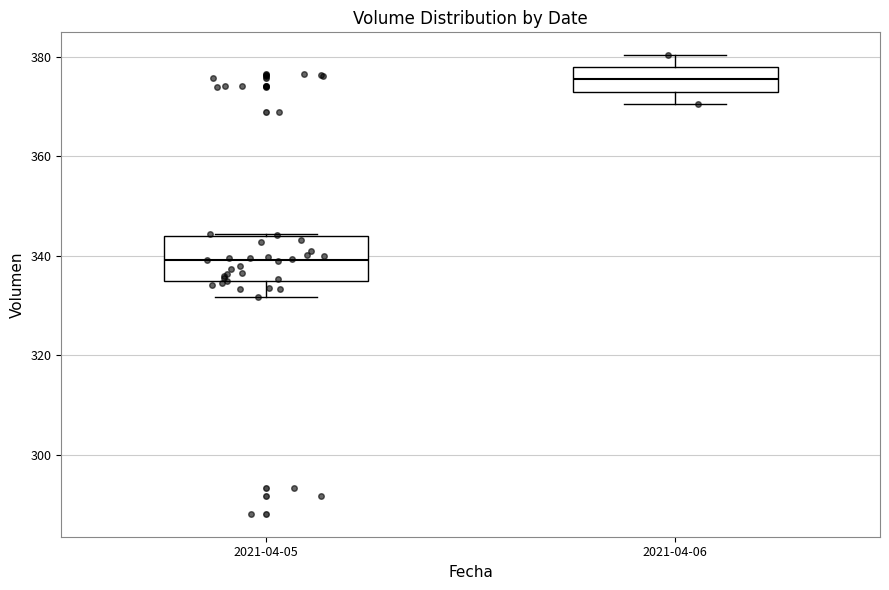

Reading left to right, transcribe this box plot: for each box, give where its median line is, the range the box spans, and where its two whiskers end, as read against the y-axis. The values are not printed on the chart, so give them approximately, as read against the axis.

2021-04-05: median 340, box 334 to 344, whiskers 332 to 344
2021-04-06: median 376, box 374 to 378, whiskers 370 to 380